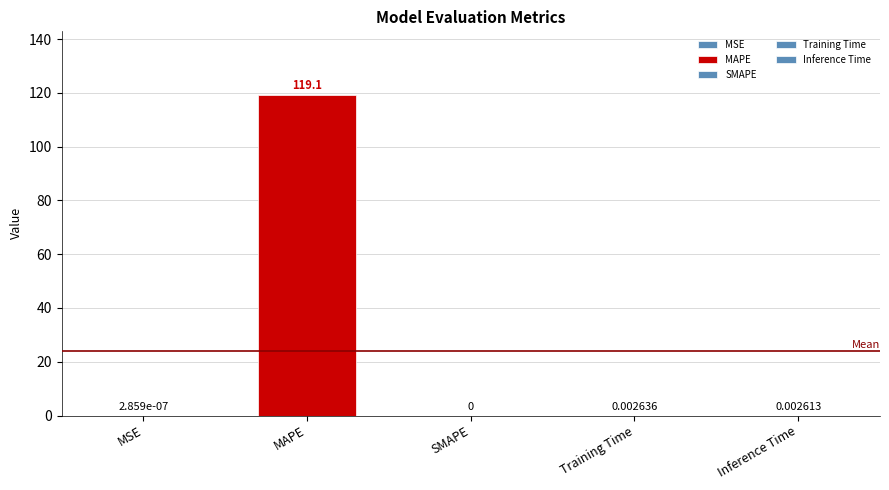

Rank the categories by value from highest to lowest.

MAPE, Training Time, Inference Time, MSE, SMAPE